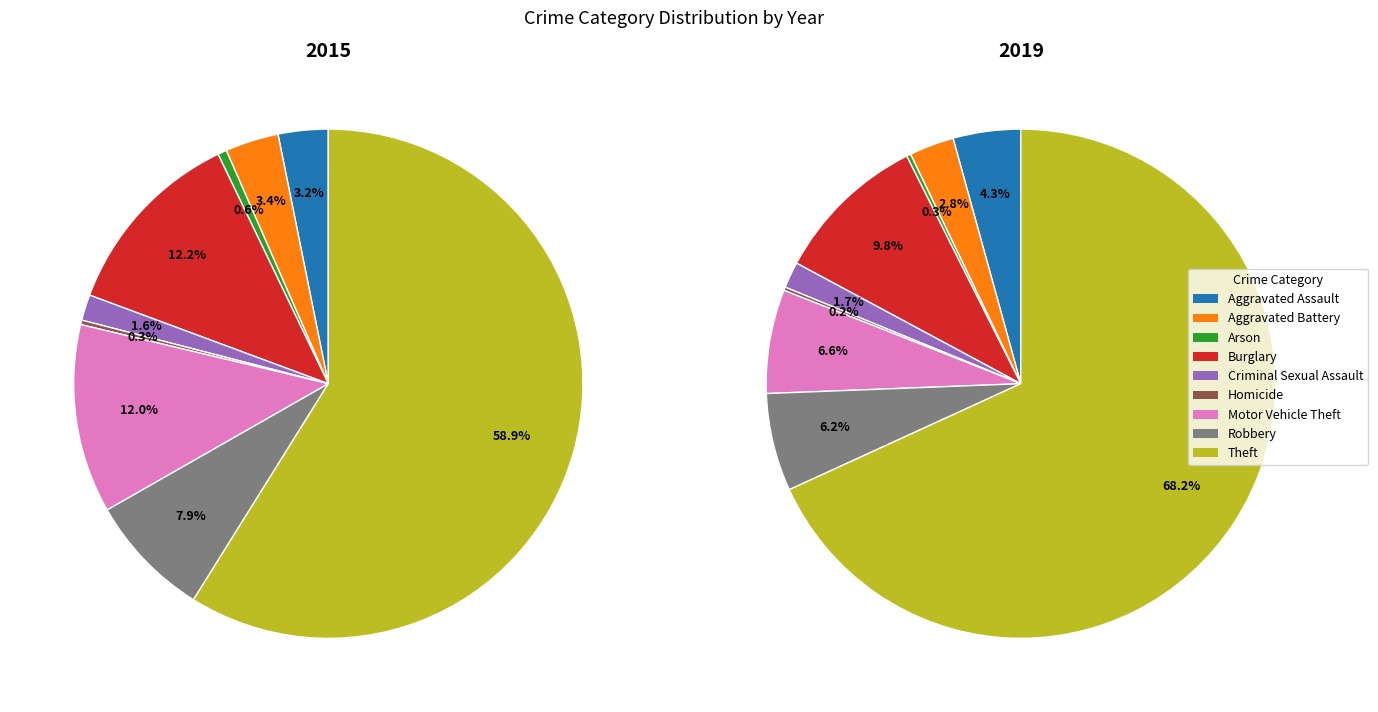

True or false: Criminal Sexual Assault accounts for 1% of the total.

False